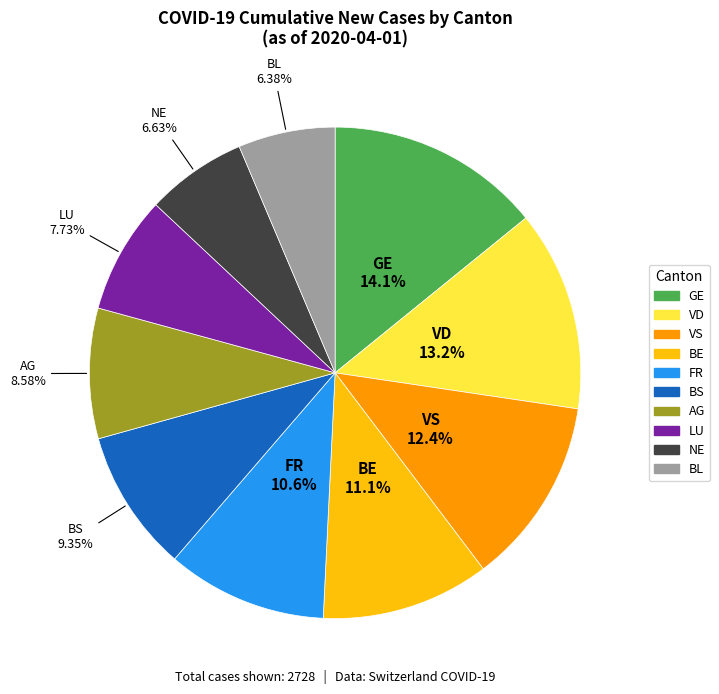

What percentage is NOT represented by FR?

89.4%